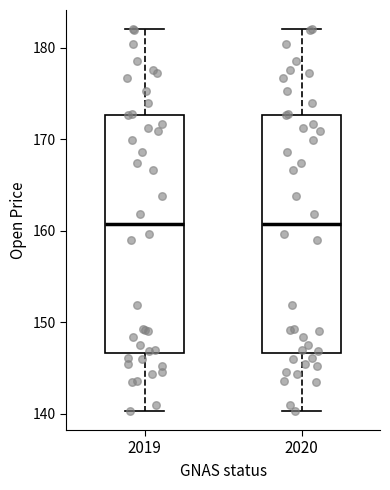

Reading left to right, transcribe this box plot: for each box, give where its median line is, the range the box spans, and where its two whiskers end, as read against the y-axis. The values are not printed on the chart, so give them approximately, as read against the axis.

2019: median 161, box 147 to 173, whiskers 140 to 182
2020: median 161, box 147 to 173, whiskers 140 to 182